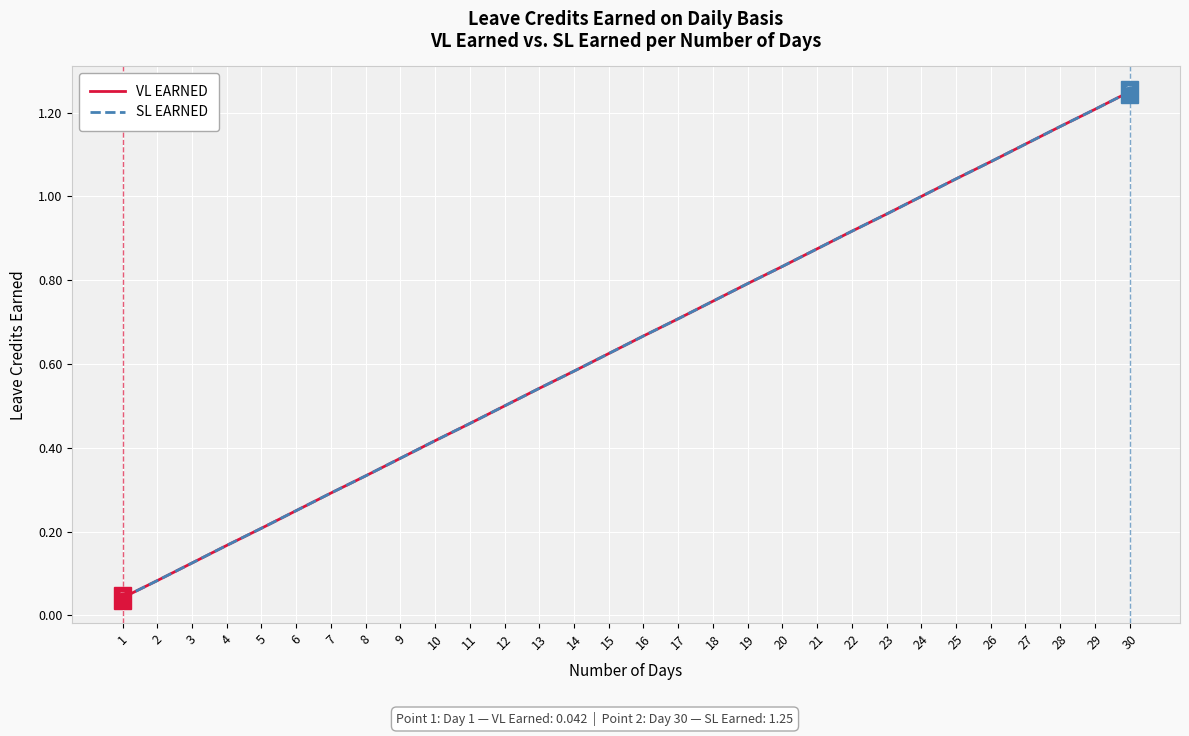

Is this an area chart (filled region under the line)?

No